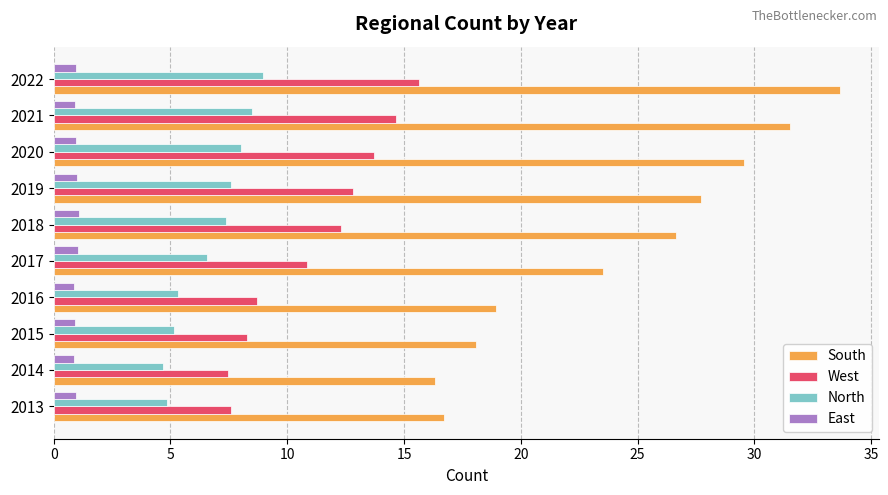

What value does the East series have at 2021?

0.9